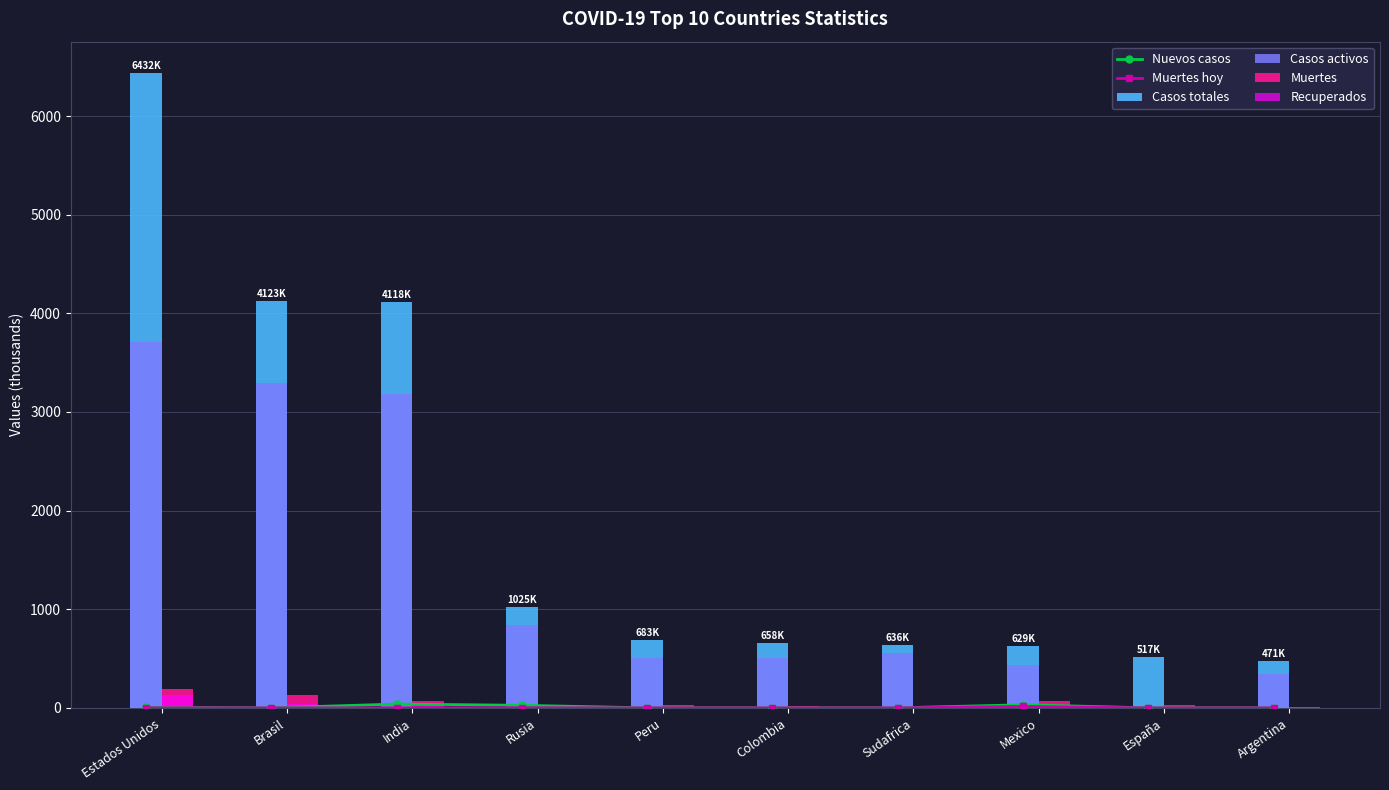

What is the sum of all Recuperados values?

242.4